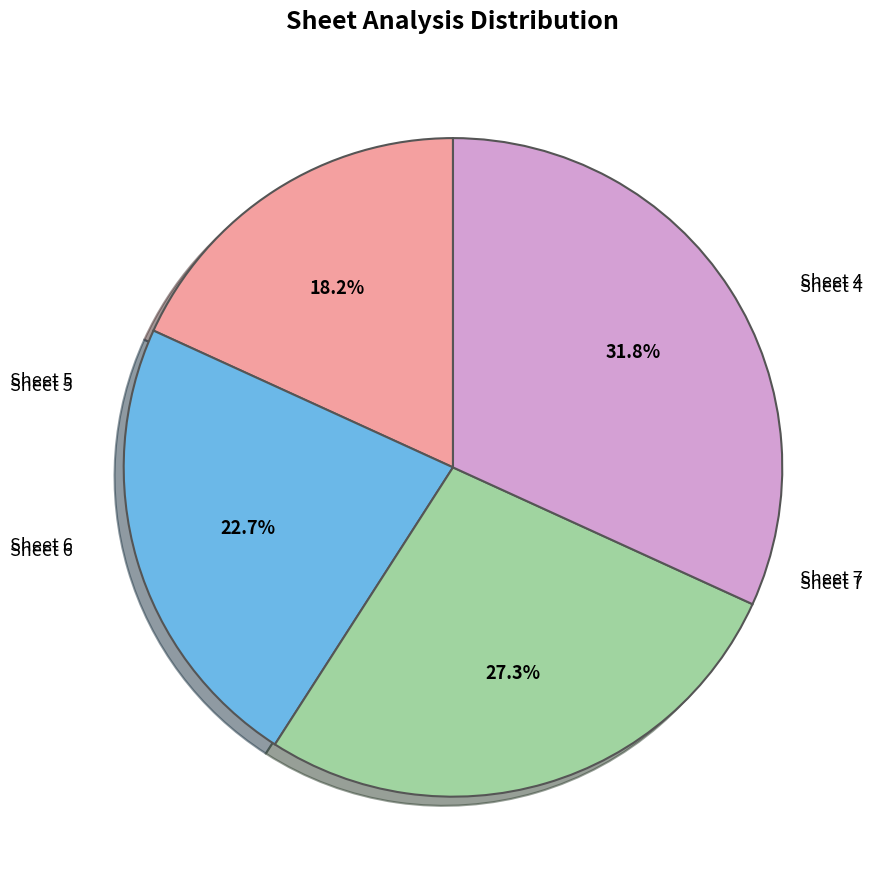

How many slices are in this pie chart?

4